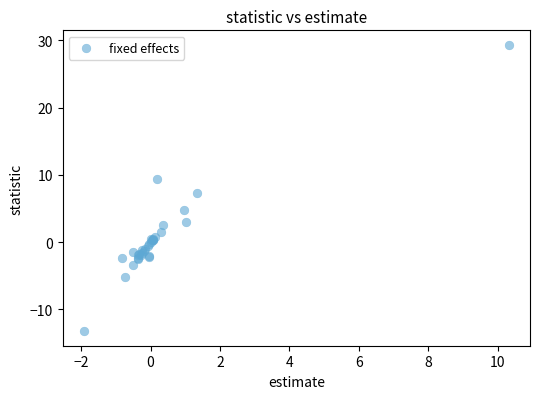

What Y value in the scatter plot is closest to 8?

7.3